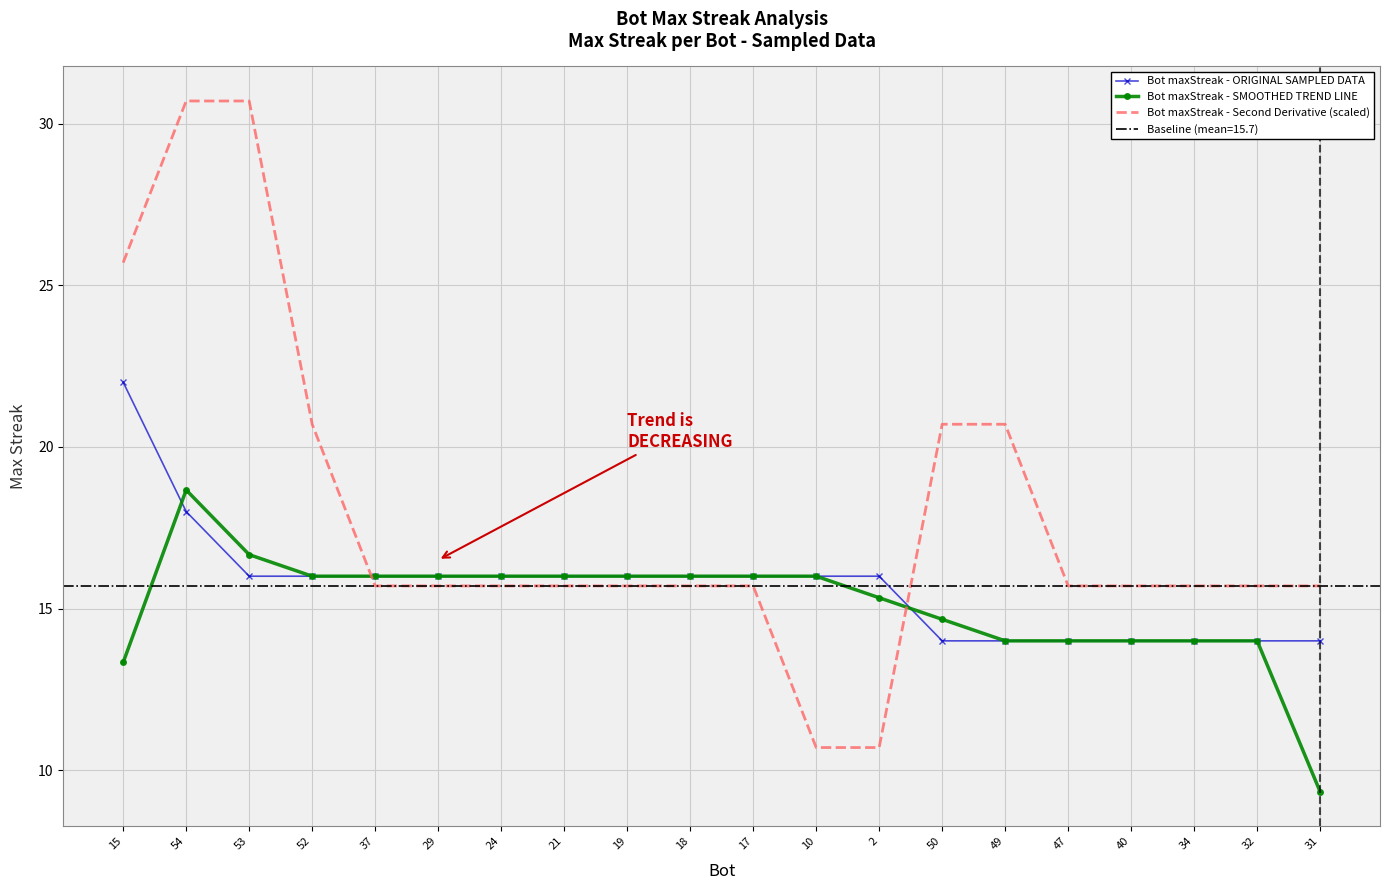

How many times do Bot maxStreak - ORIGINAL SAMPLED DATA and Bot maxStreak - SMOOTHED TREND LINE cross each other?

3